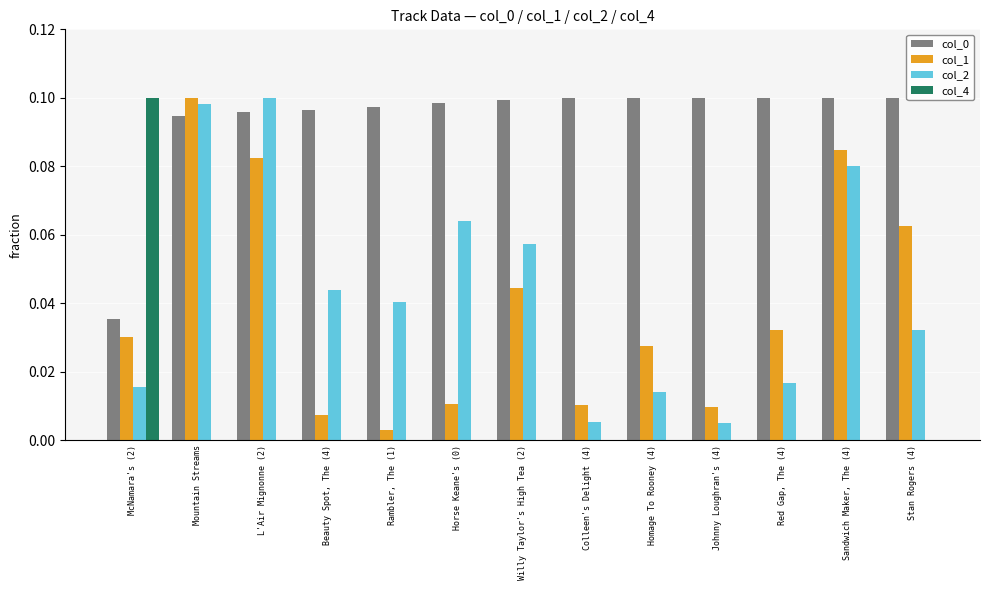

True or false: col_1 has a value of 0.1 at Mountain Streams.

True